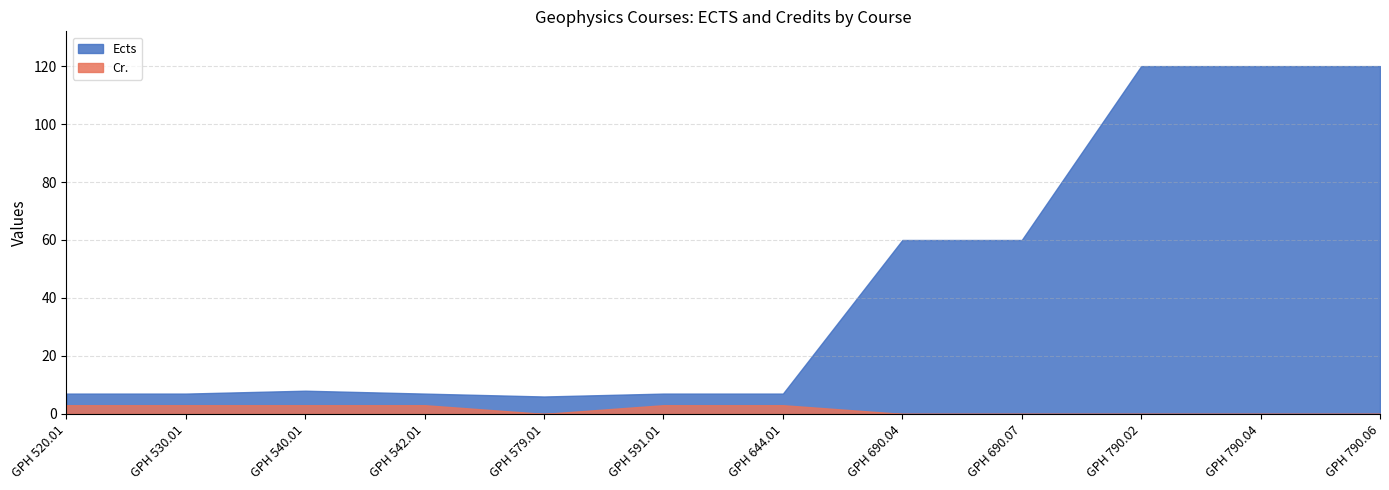

True or false: Ects has more than 2 points higher than both neighbors.

False